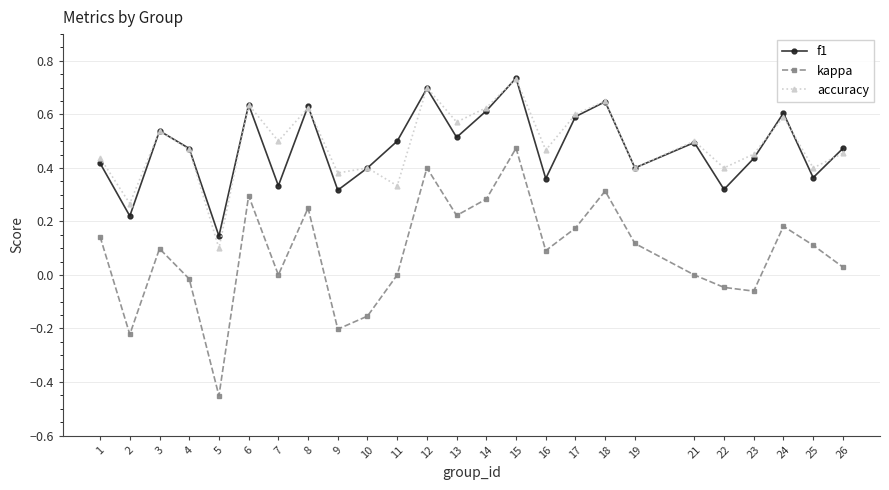

True or false: kappa and f1 cross at least once.

False